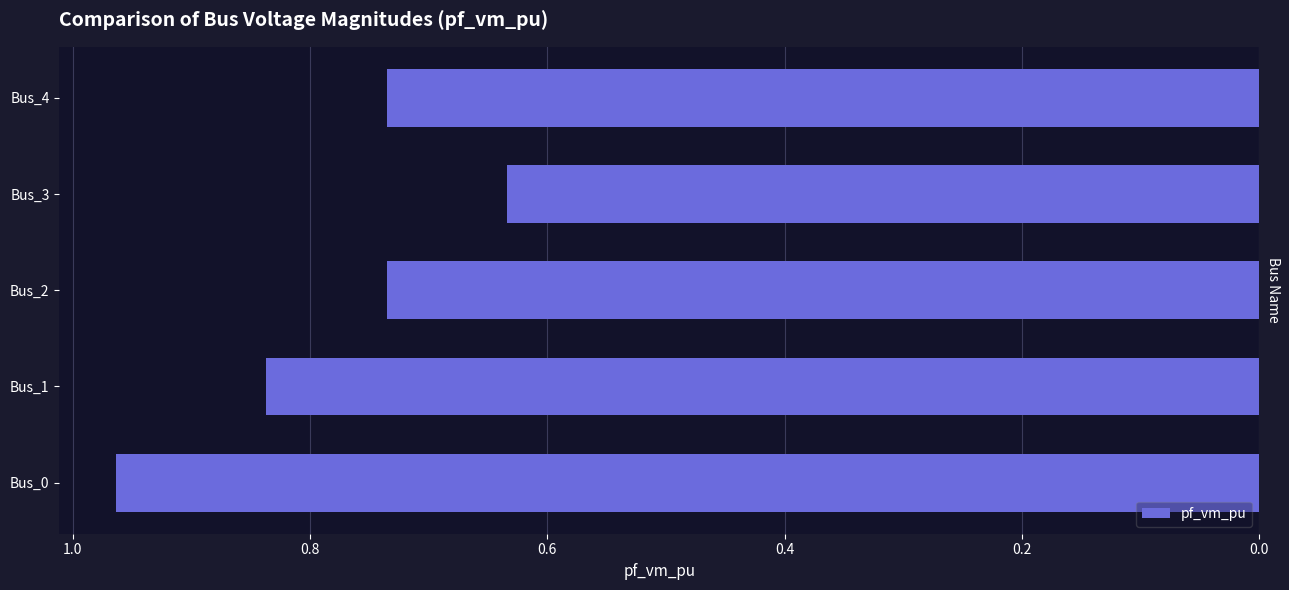

What is the minimum value shown in the chart?

0.6